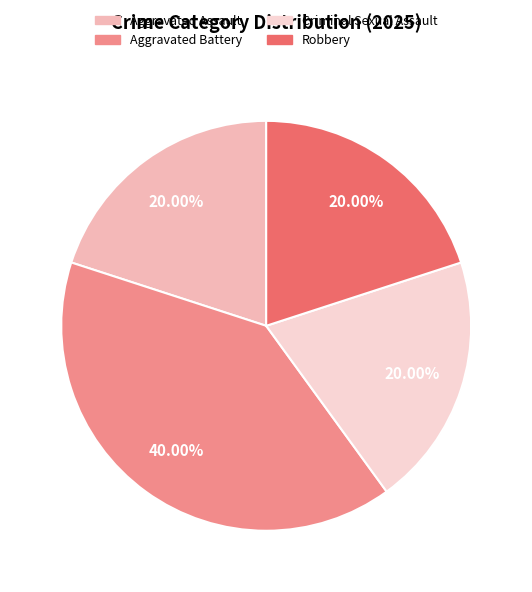

How many slices are in this pie chart?

4